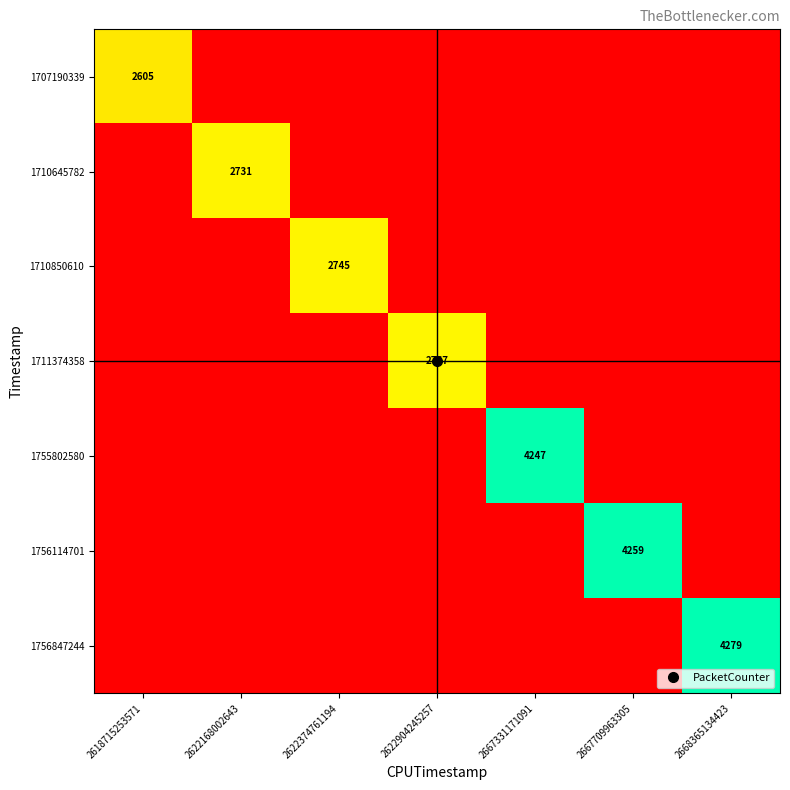

What is the total value across all series at 2668365134423?

4279